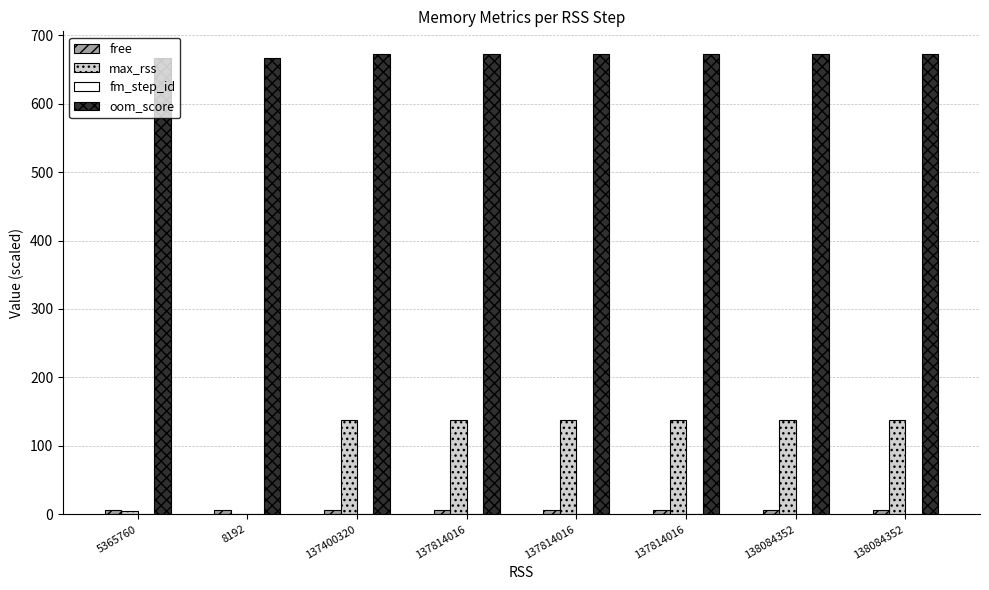

Are the bars horizontal?

No